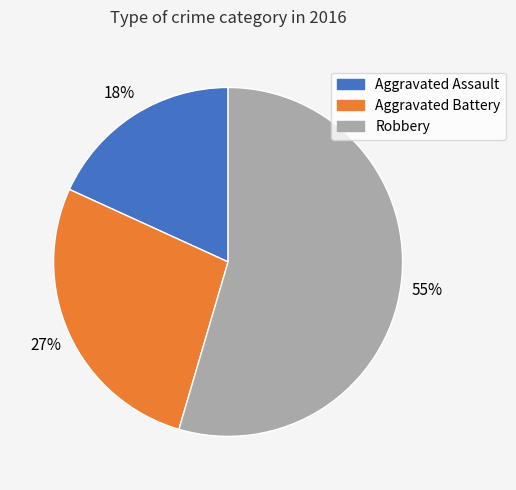

Is the sum of Aggravated Assault and Robbery greater than half?

Yes